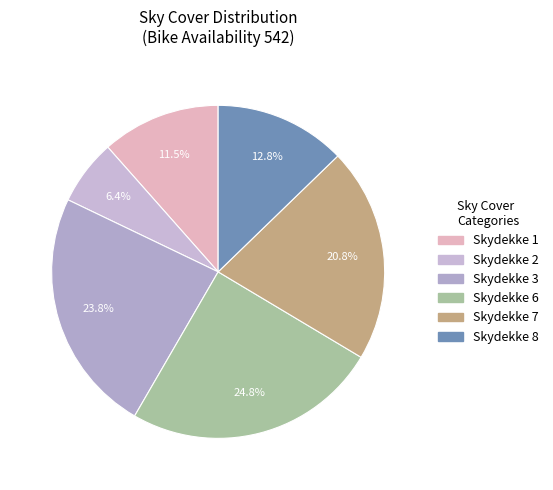

To the nearest percent, what is the average slice percentage?

17%